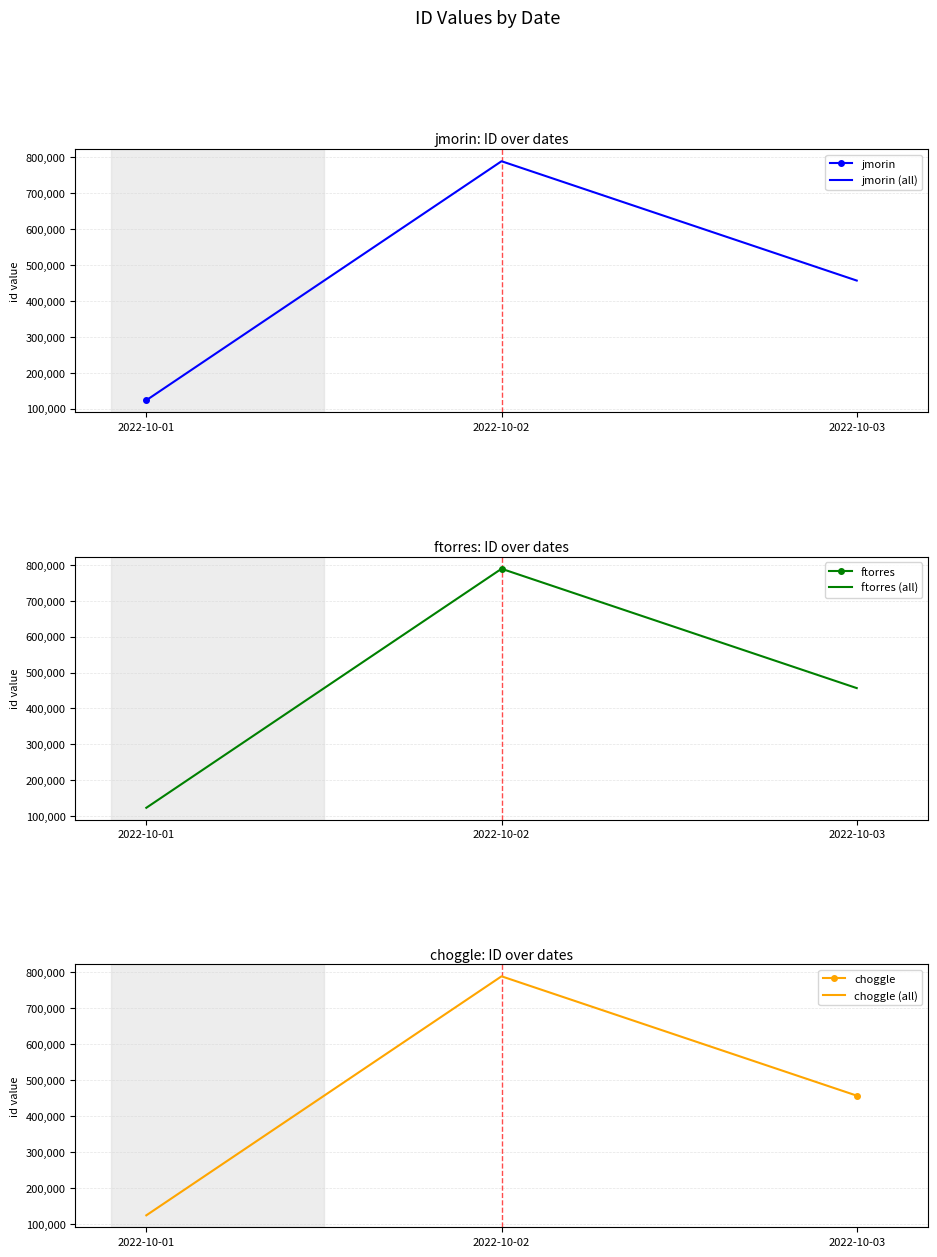

Reading right to left, list all the values displayed in this chart.

jmorin (all): 456789	789123	123456
ftorres (all): 456789	789123	123456
choggle (all): 456789	789123	123456